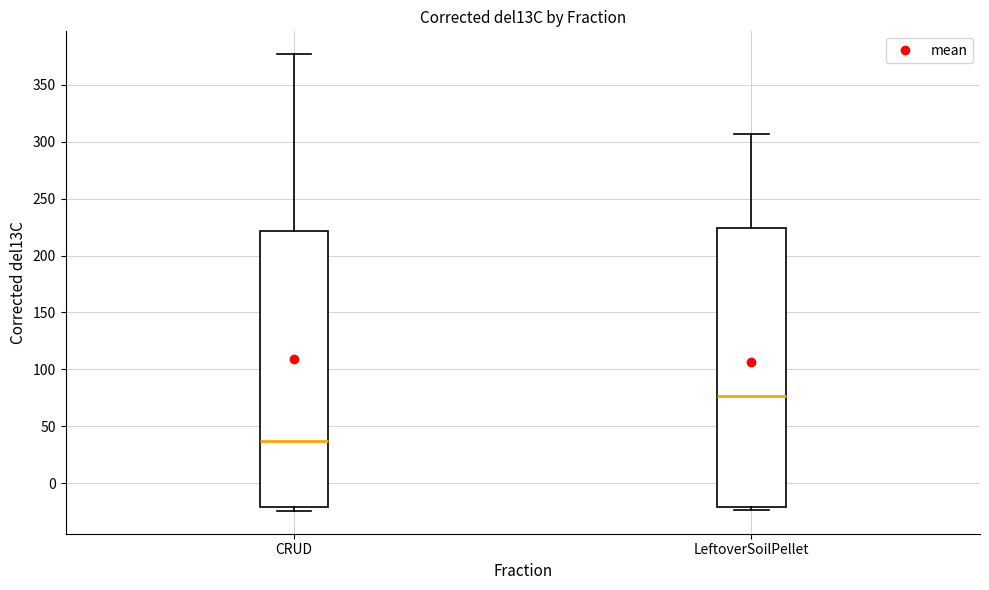

Reading left to right, transcribe this box plot: for each box, give where its median line is, the range the box spans, and where its two whiskers end, as read against the y-axis. The values are not printed on the chart, so give them approximately, as read against the axis.

CRUD: median 35, box -20 to 220, whiskers -25 to 375
LeftoverSoilPellet: median 75, box -20 to 225, whiskers -25 to 305